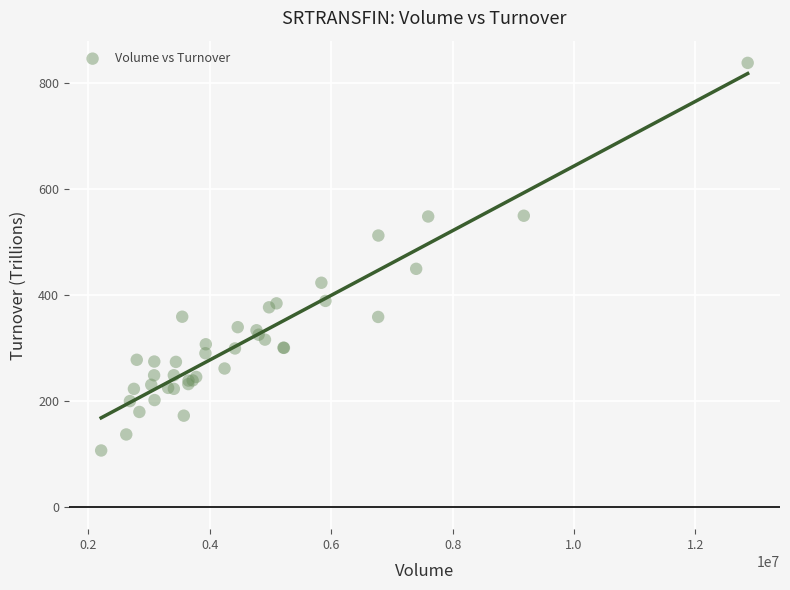

What Y value in the scatter plot is closest to 472?

449.3